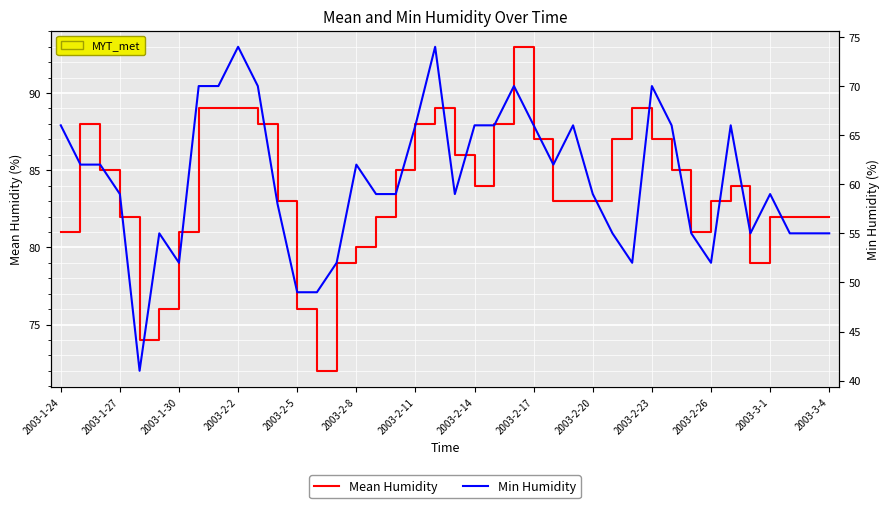

Which series has the widest spread of values?

Min Humidity